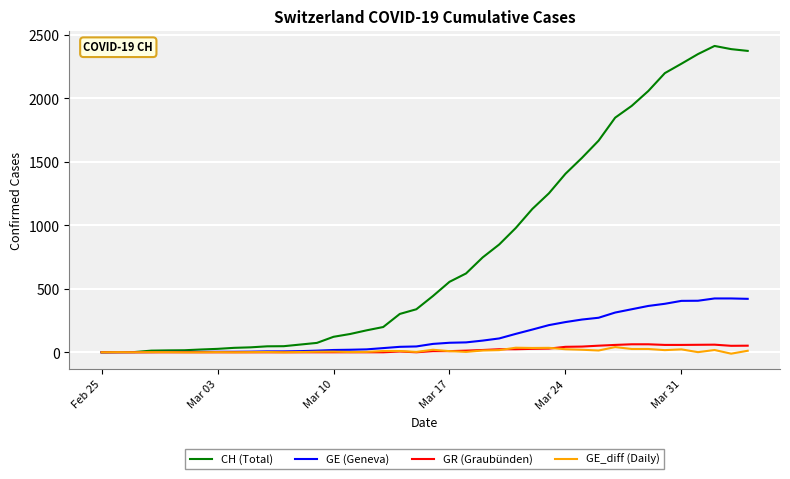

What is the highest value of the GR (Graubünden) series?

63